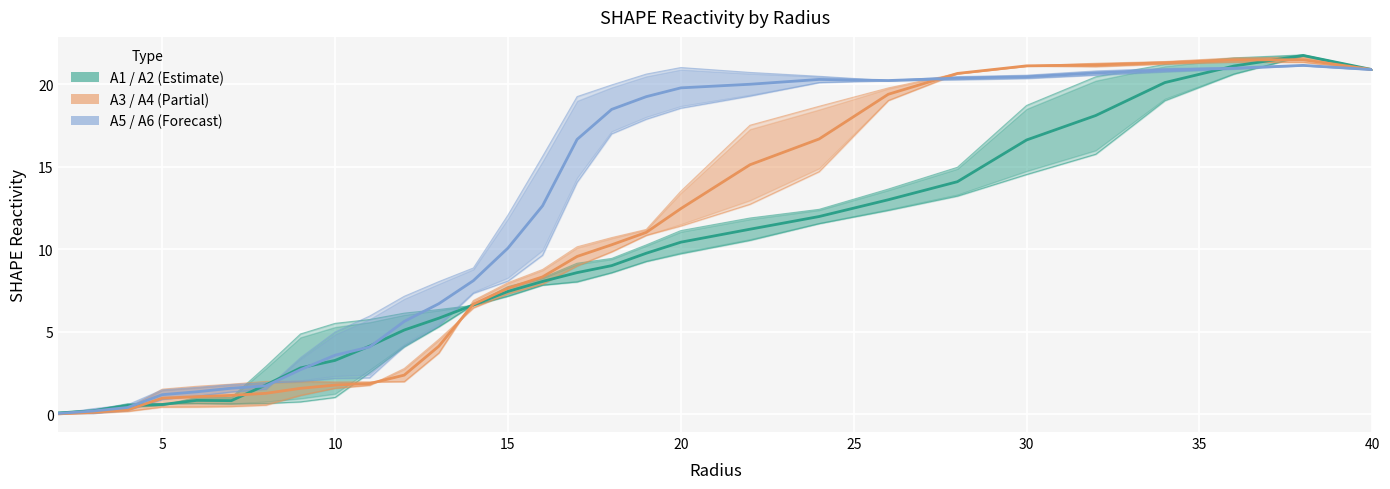

What is the sum of all Estimate based on partial data values?

281.9